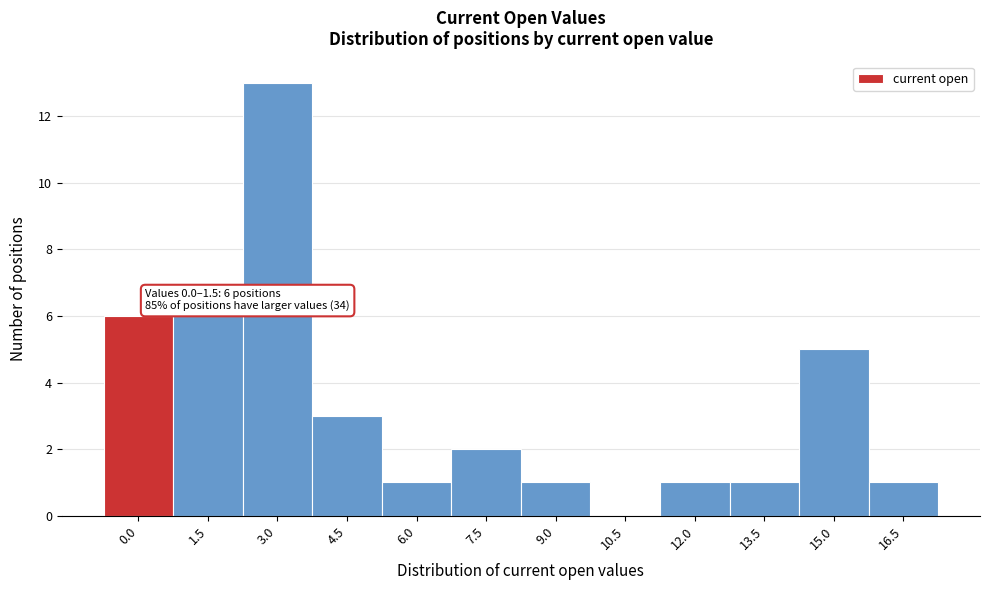

What is the change in value from 9.0 to 15.0?

+4